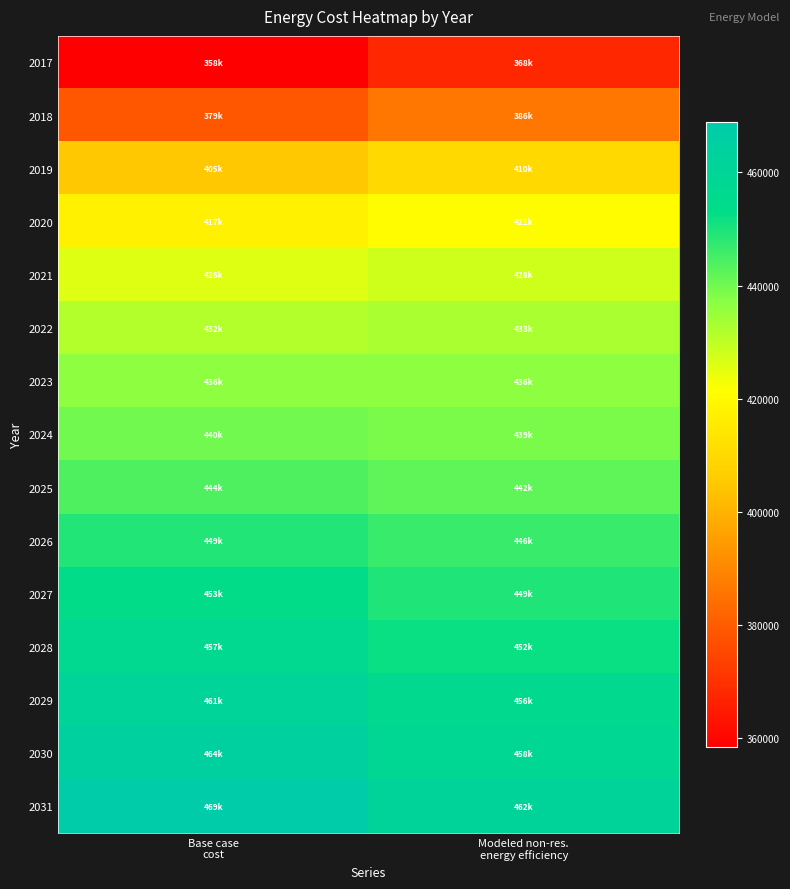

What is the difference between the highest and lowest values at Base case
cost?

110510.1